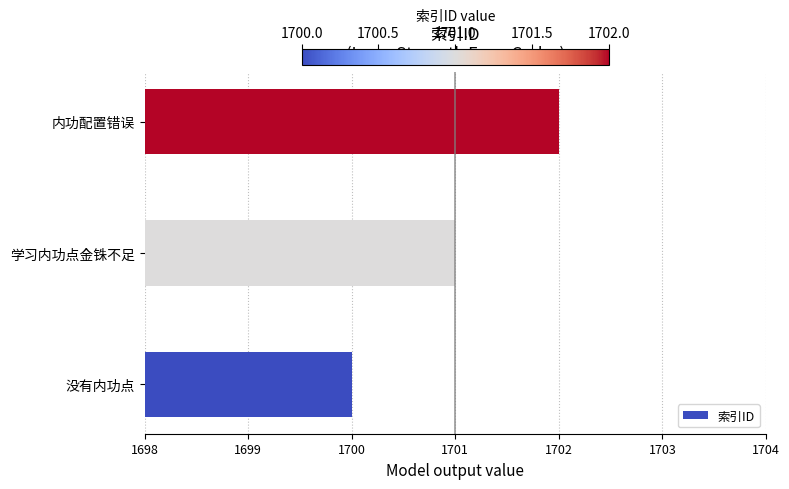

Does the chart contain stacked bars?

No